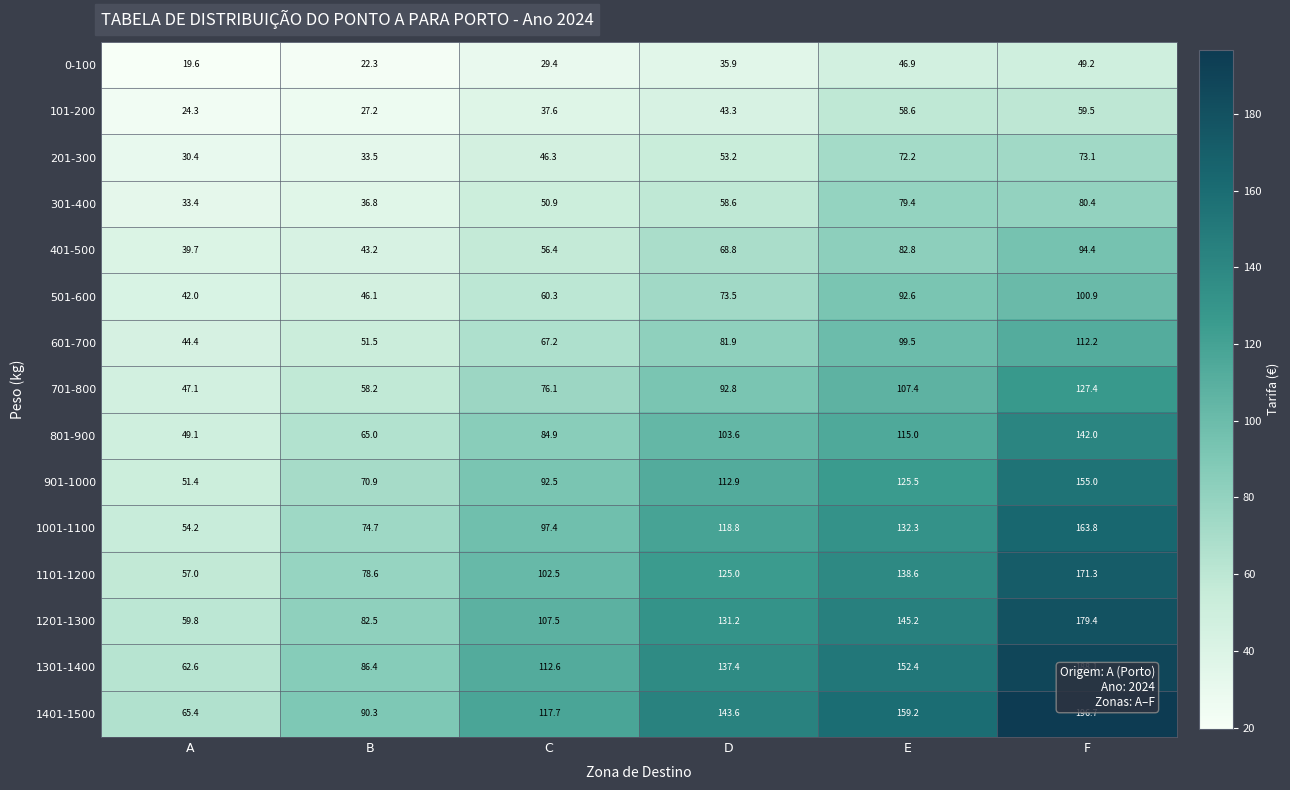

What is the difference between the 201-300 values at B and C?

12.8